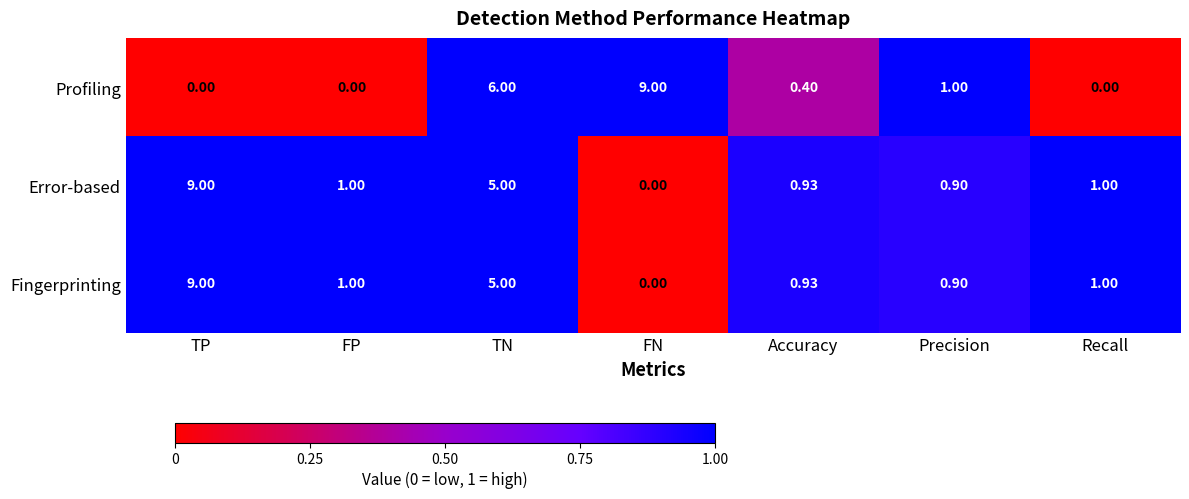

Count the number of categories in the chart.

7